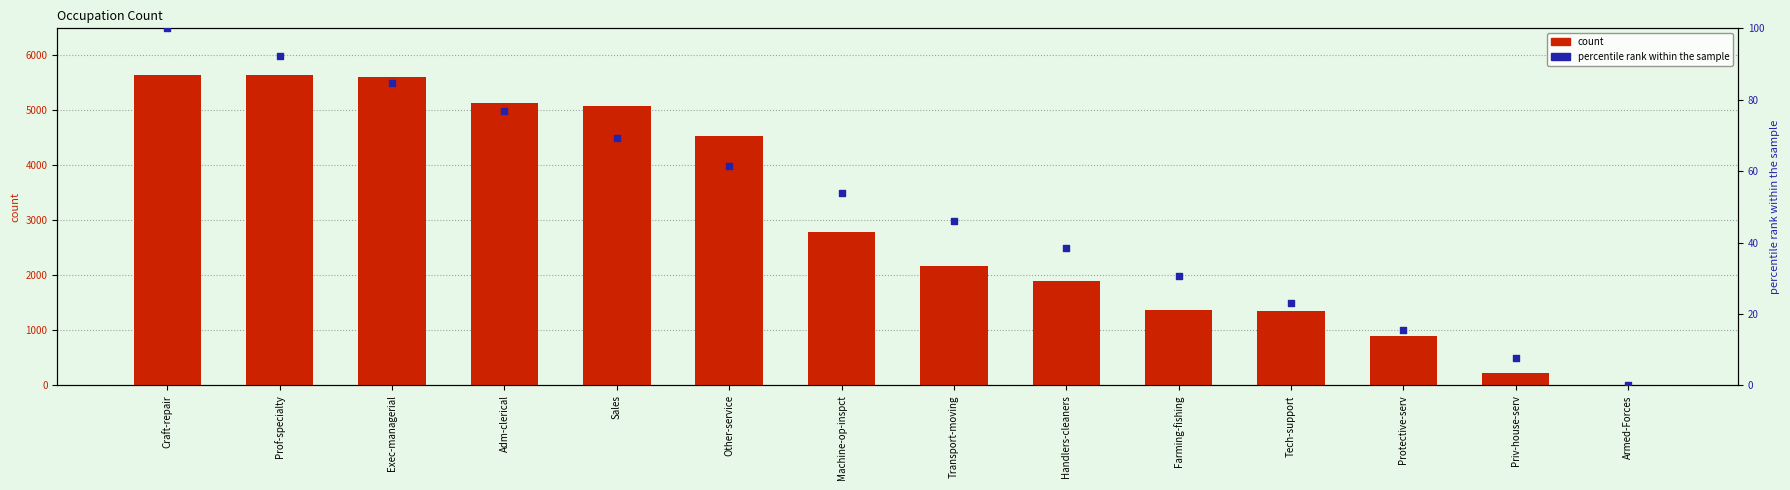

Which series has the largest total across all categories?

count